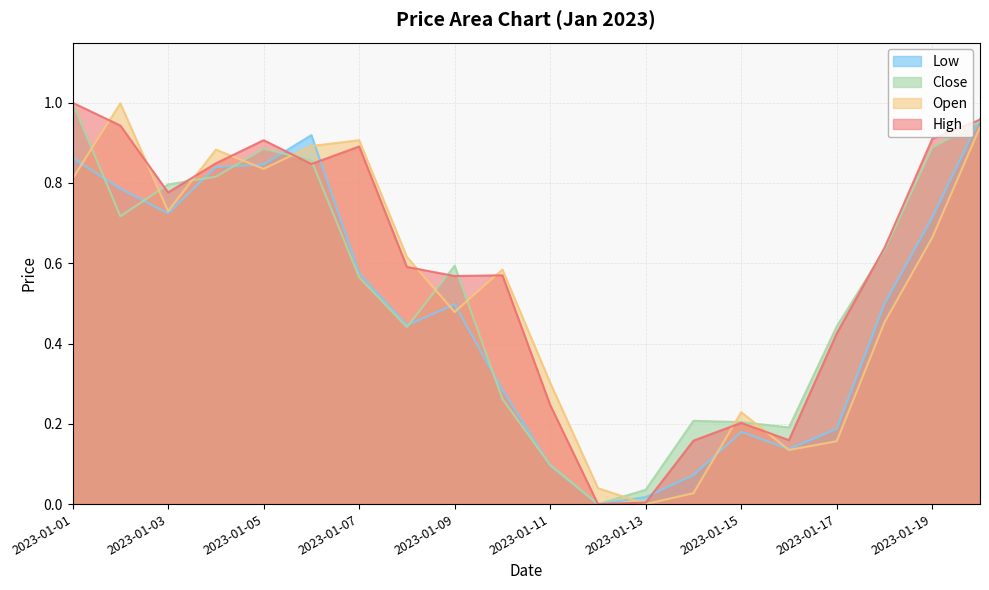

Is the value of Open at 2023-01-08 greater than the value of Close at 2023-01-07?

Yes